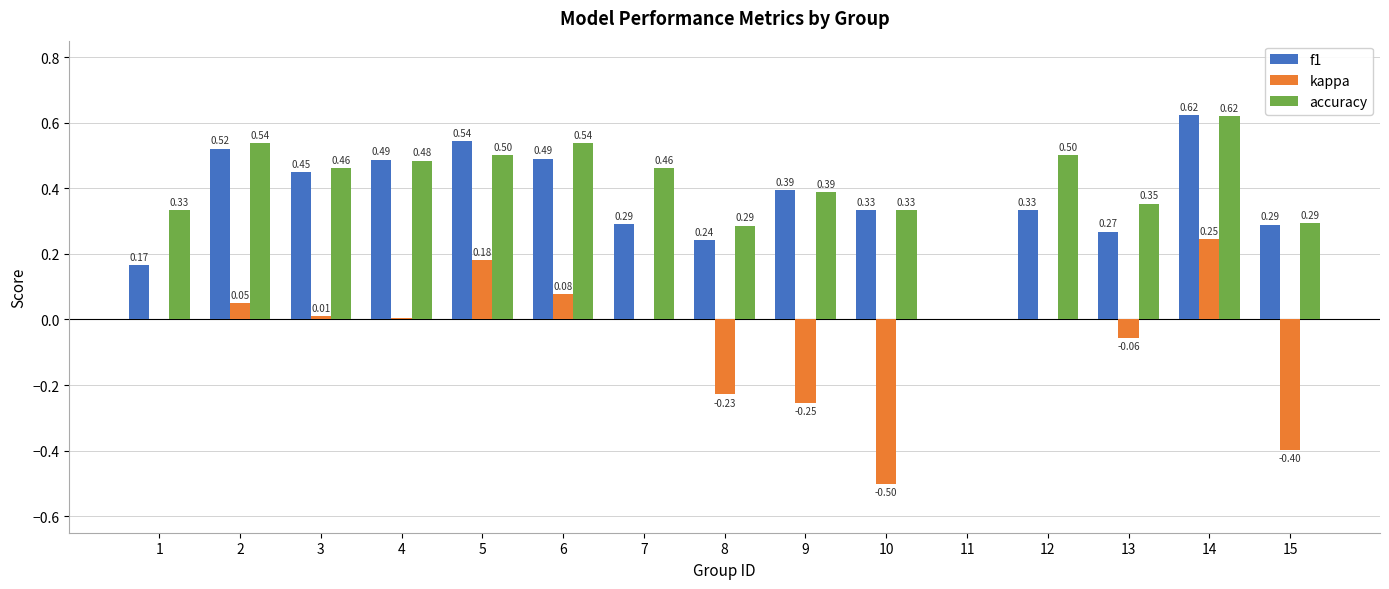

What is the sum of all kappa values?

-0.9